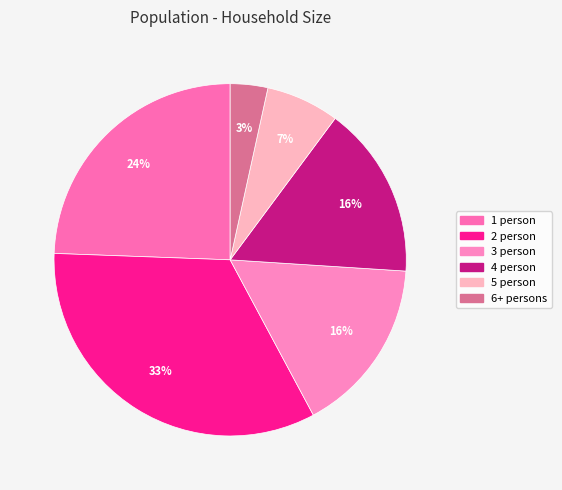

The 3 person slice represents 5% of the pie. True or false?

False